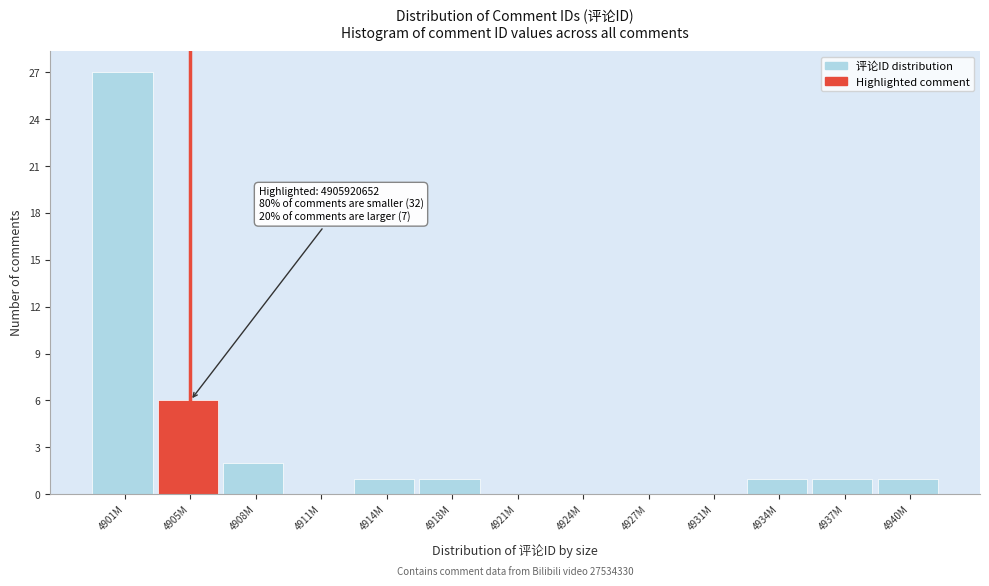

Reading left to right, list all the values displayed in this chart.

4901M=27	4905M=6	4908M=2	4911M=0	4914M=1	4918M=1	4921M=0	4924M=0	4927M=0	4931M=0	4934M=1	4937M=1	4940M=1